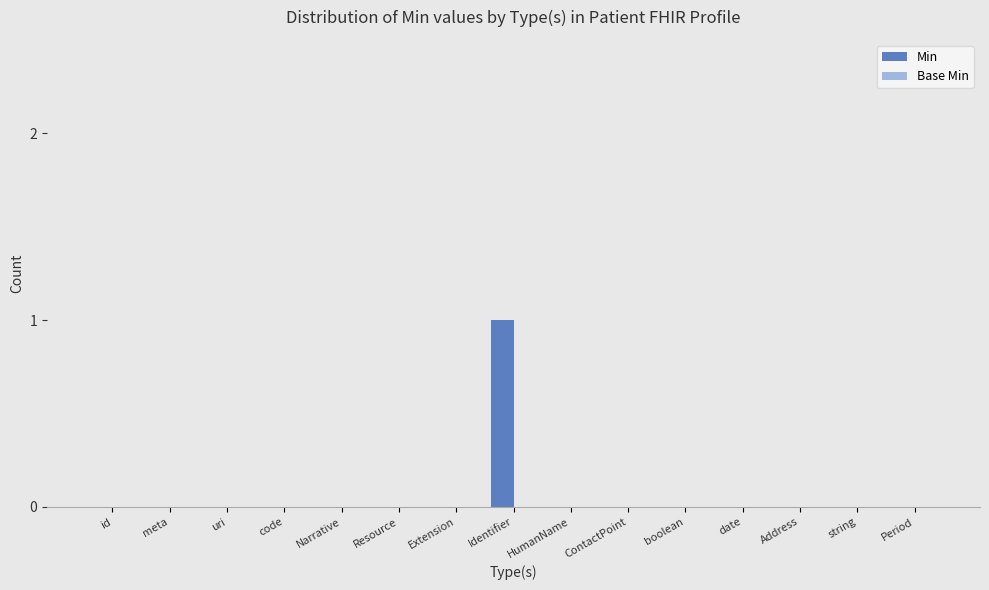

Which category has the highest value across all series?

Identifier